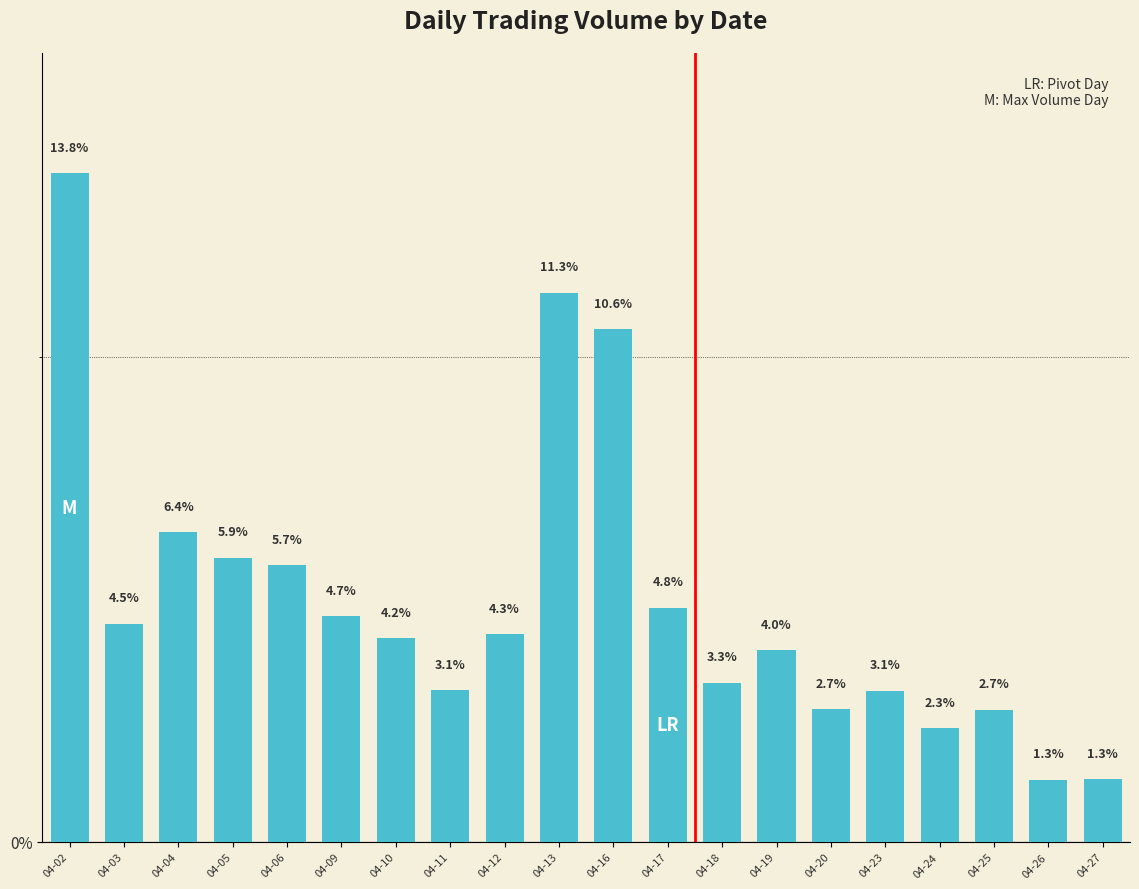

Reading right to left, list all the values displayed in this chart.

1.3	1.3	2.7	2.3	3.1	2.7	4.0	3.3	4.8	10.6	11.3	4.3	3.1	4.2	4.7	5.7	5.9	6.4	4.5	13.8